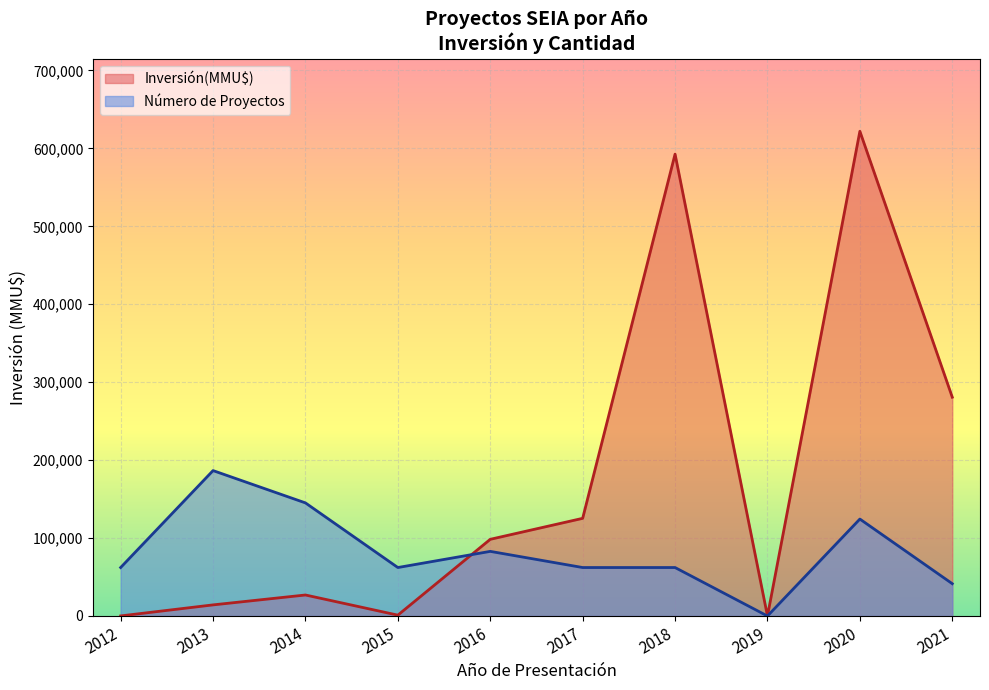

The value of Inversión(MMU$) at 2021 is 280750.0. True or false?

True